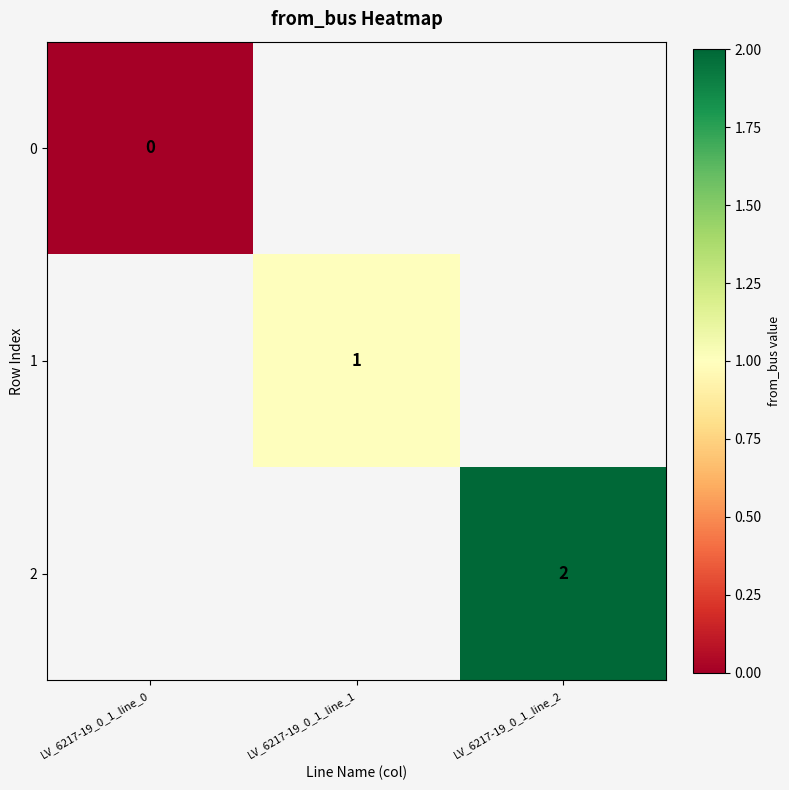

Is it true that 2 equals 2 at LV_6217-19_0_1_line_2?

True